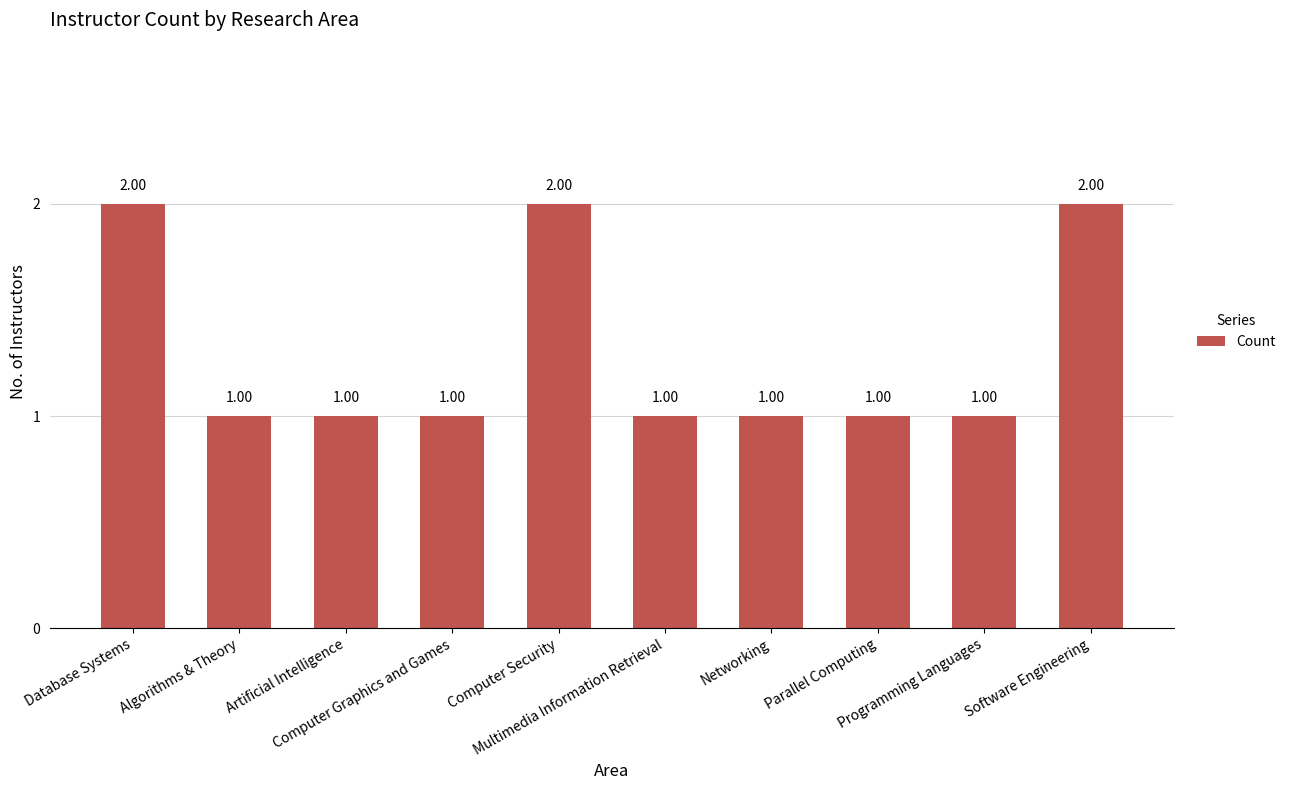

What is the ratio of the value at Networking to the value at Algorithms & Theory?

1.0